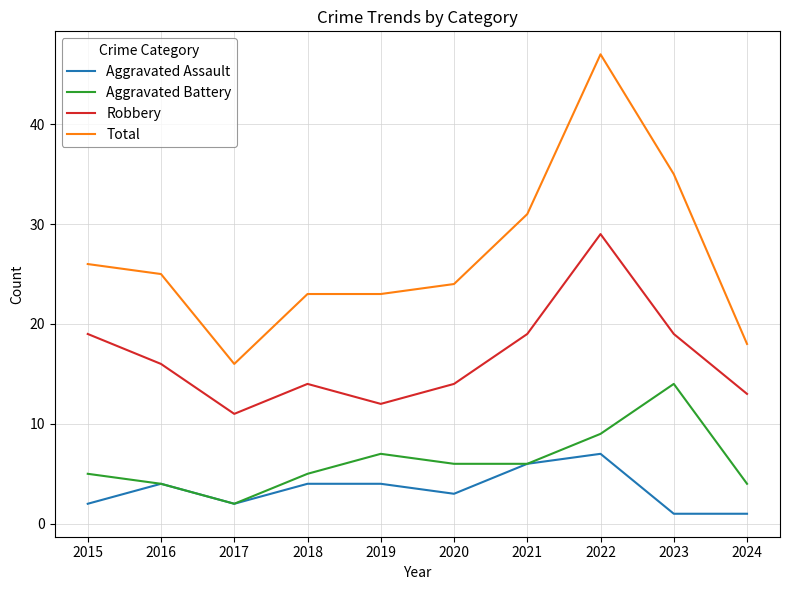

At which label does Aggravated Battery reach its minimum?

2017